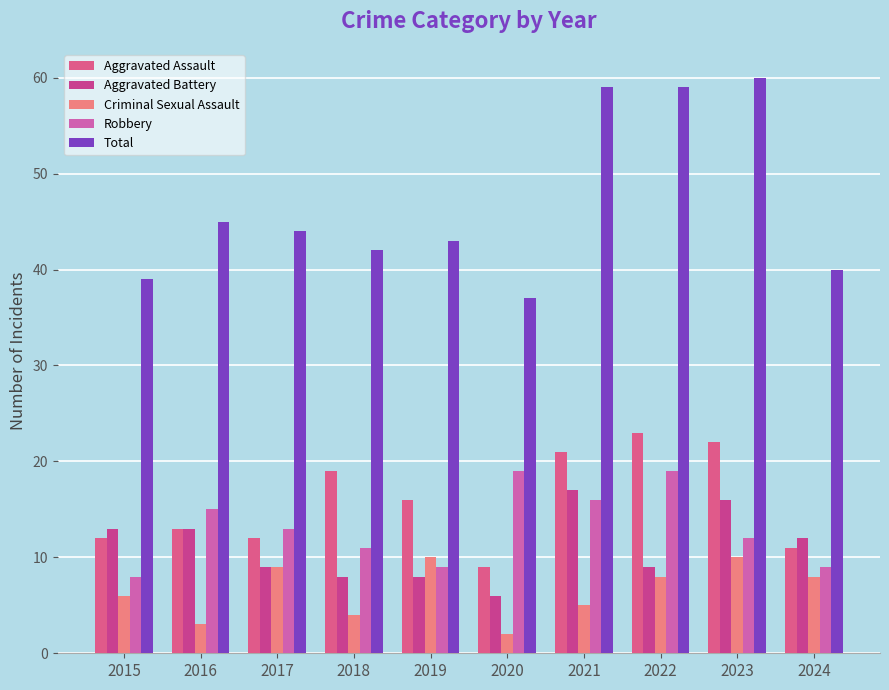

Is it true that Total equals 59 at 2022?

True